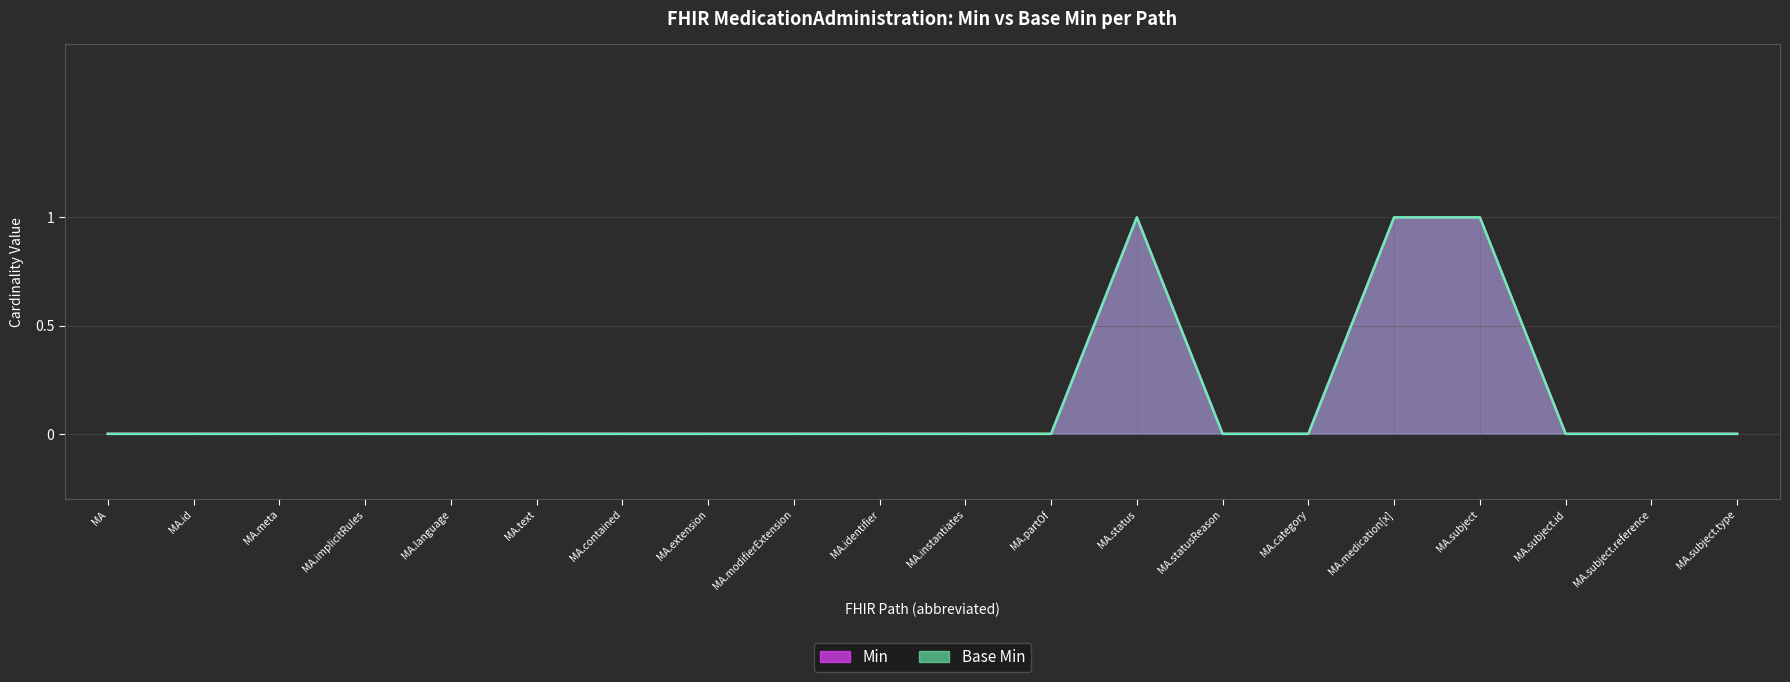

Reading right to left, list all the values displayed in this chart.

Min: 0	0	0	1	1	0	0	1	0	0	0	0	0	0	0	0	0	0	0	0
Base Min: 0	0	0	1	1	0	0	1	0	0	0	0	0	0	0	0	0	0	0	0